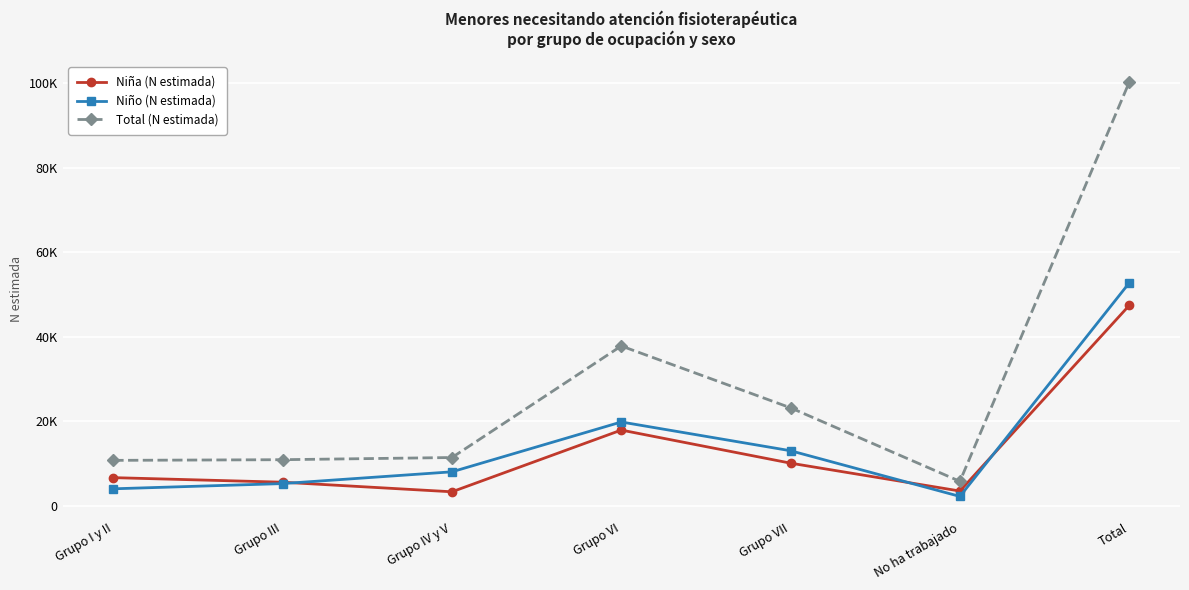

What are all the series names shown in the legend?

Niña (N estimada), Niño (N estimada), Total (N estimada)